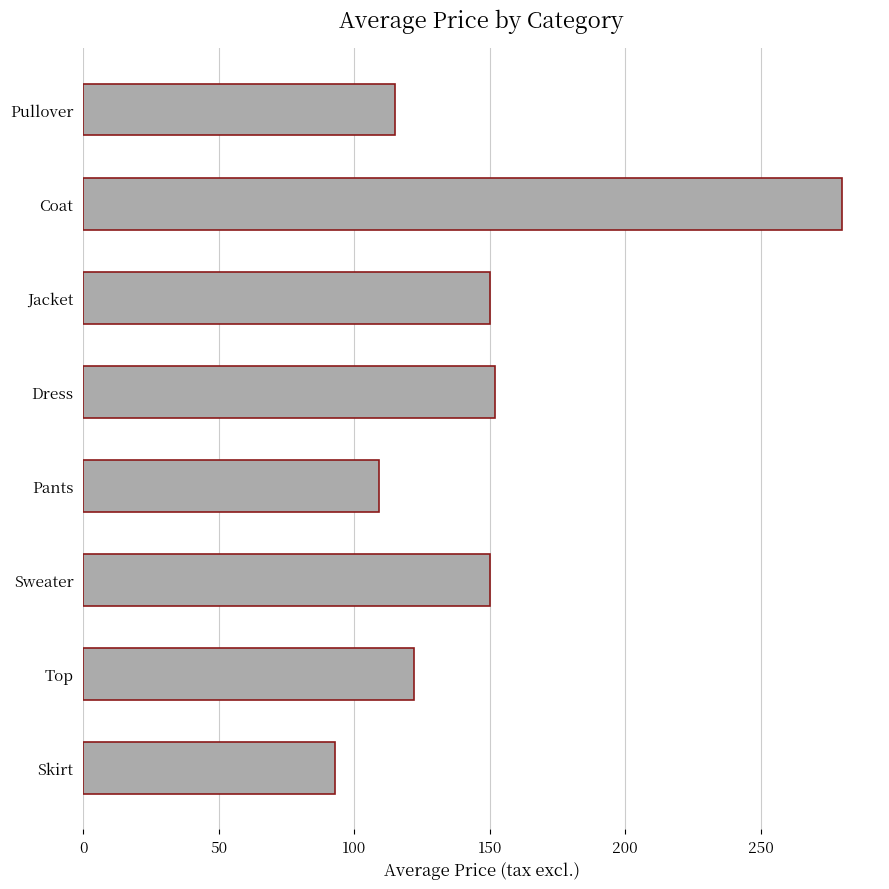

The chart shows a value of 93 at Skirt. True or false?

True